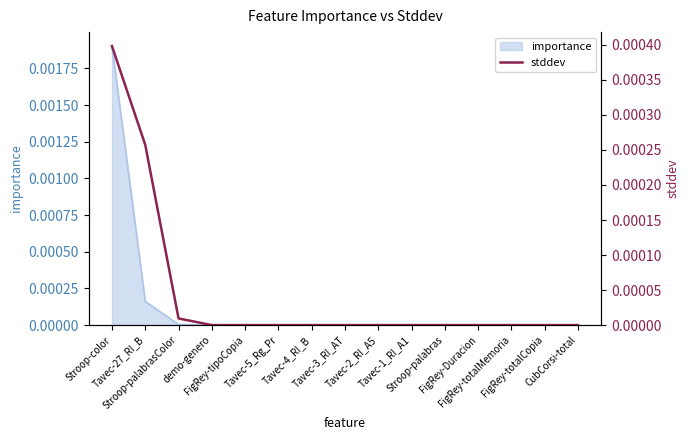

List the labels in order of value, smallest first.

demo-genero, FigRey-tipoCopia, Tavec-5_Rg_Pr, Tavec-4_RI_B, Tavec-3_RI_AT, Tavec-2_RI_A5, Tavec-1_RI_A1, Stroop-palabras, FigRey-Duracion, FigRey-totalMemoria, FigRey-totalCopia, CubCorsi-total, Stroop-palabrasColor, Tavec-27_RI_B, Stroop-color